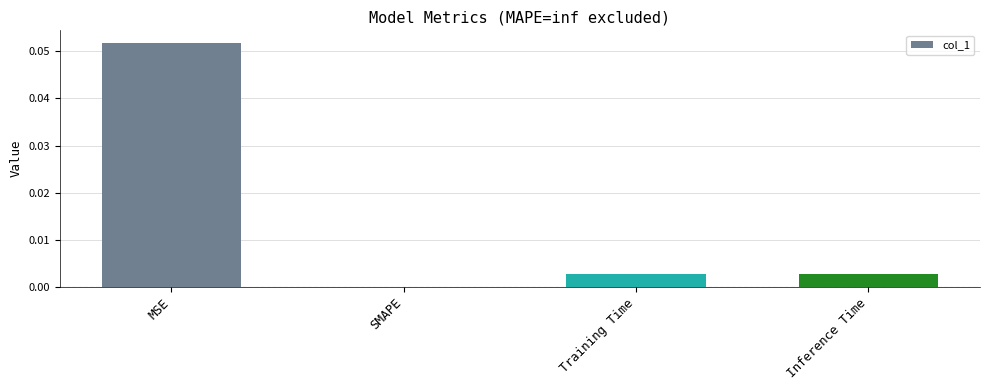

Between MSE and Training Time, which is larger?

MSE